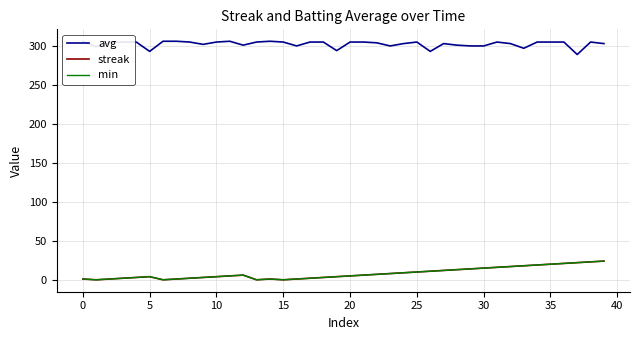

True or false: avg and min intersect in this chart.

False